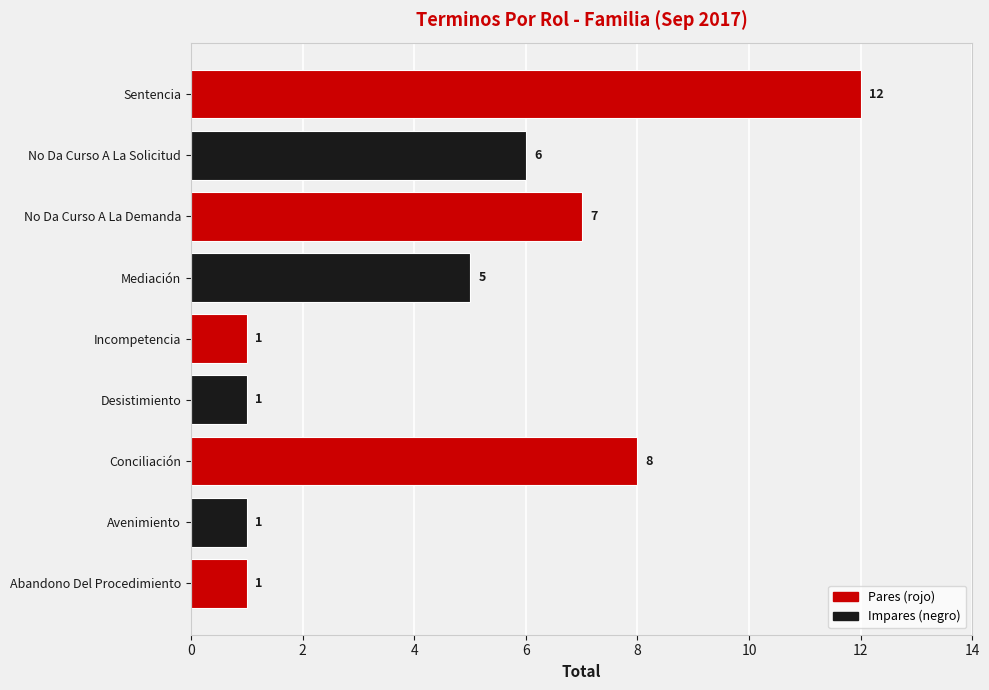

Where is the data nearest to the value 6?

No Da Curso A La Solicitud